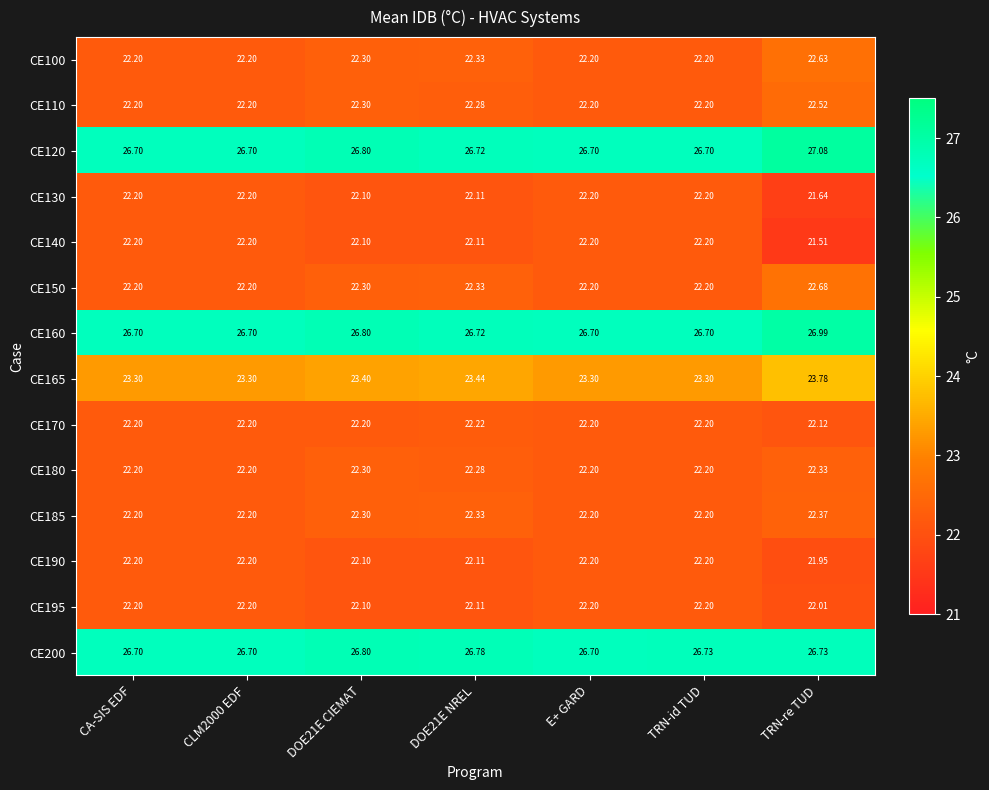

Where is CE140 nearest to the value 21?

TRN-re TUD